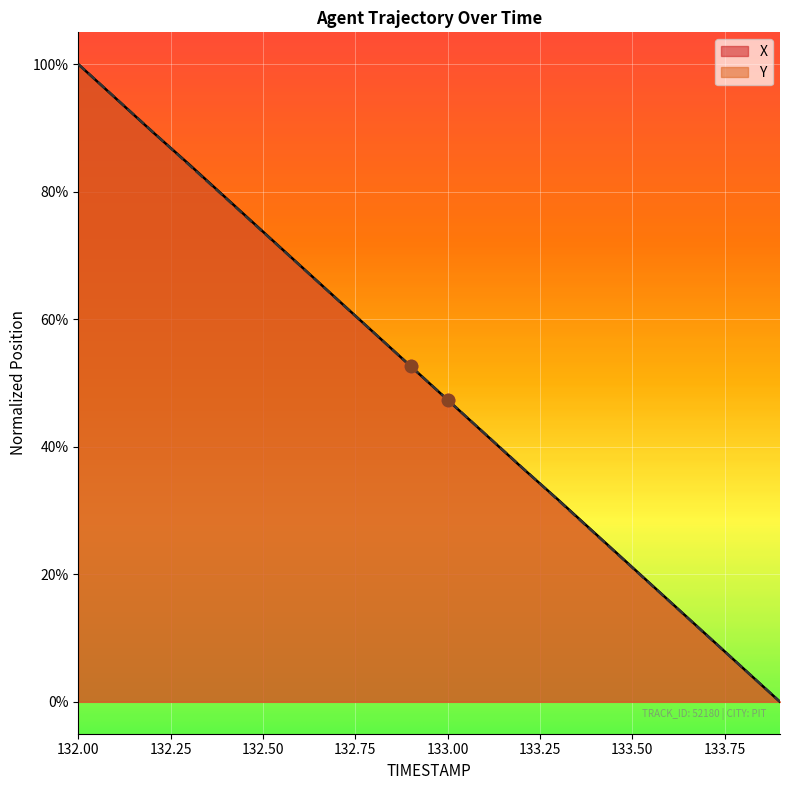

Which series has the largest total across all categories?

X